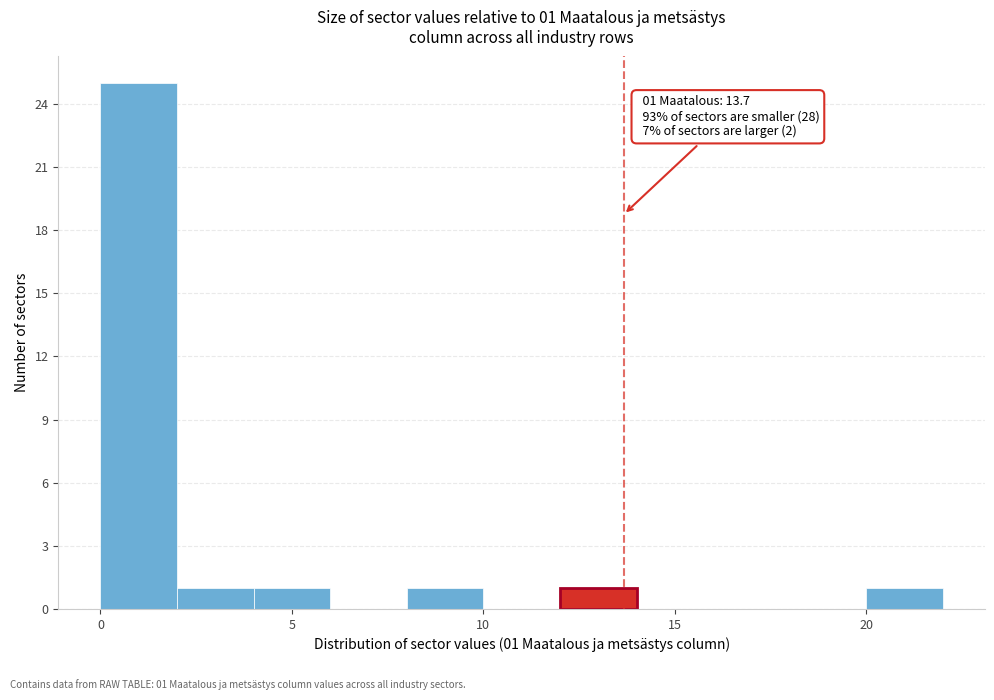

Over which range of the x-axis is the bar tallest?

0 to 2